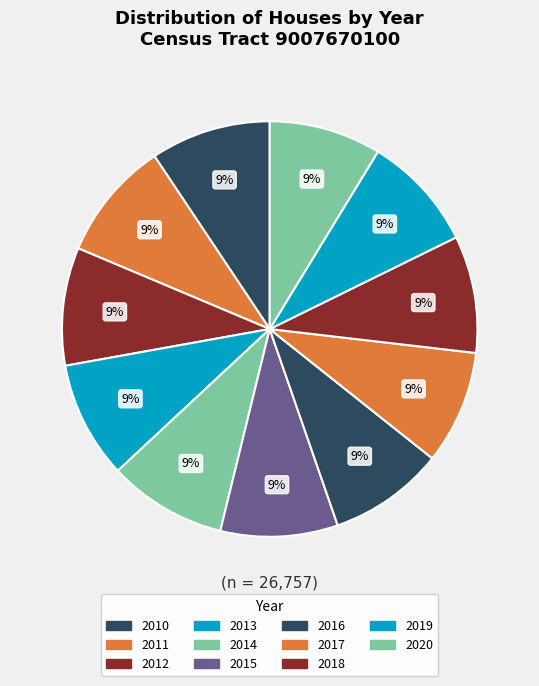

To the nearest percent, what percentage of the pie is 2019?

9%